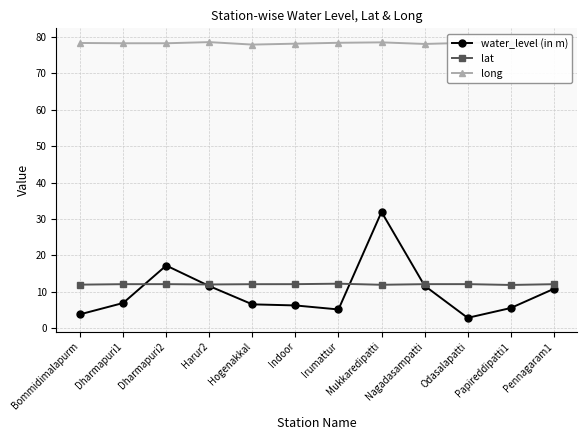

True or false: long and water_level (in m) cross at least once.

False